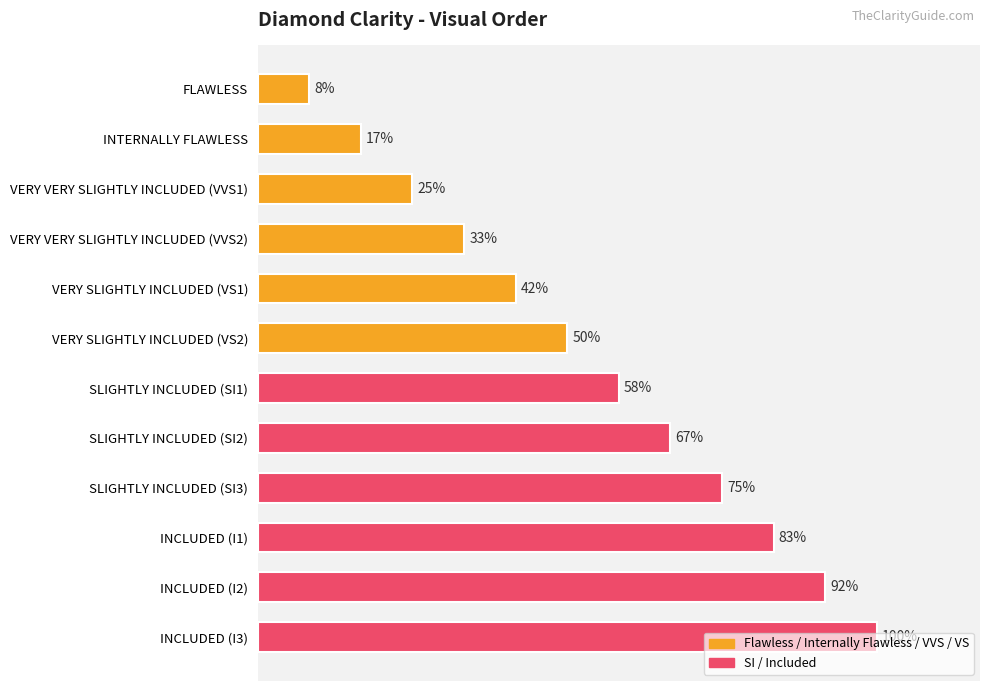

Does the chart contain any negative values?

No